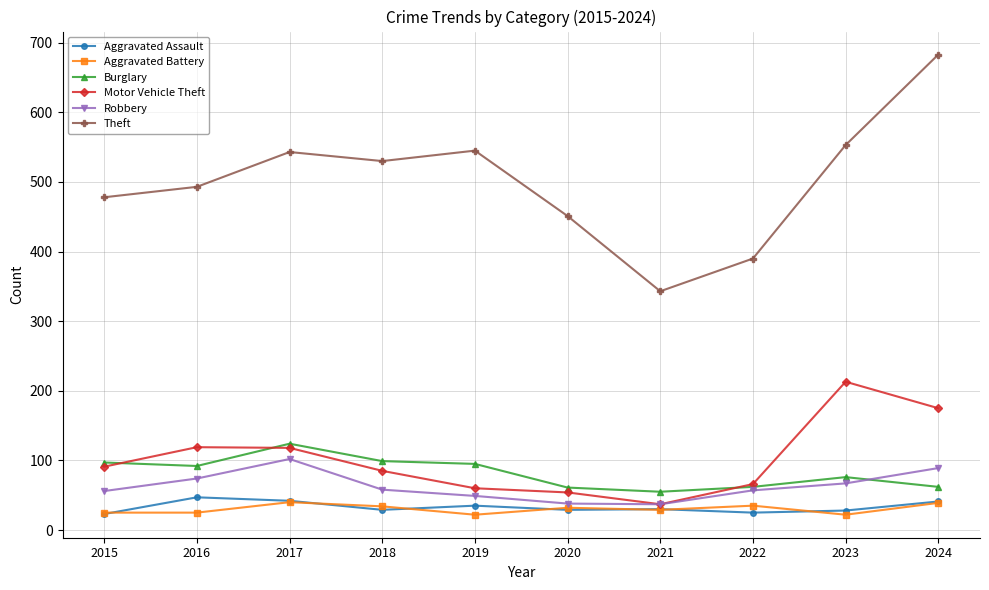

What is the maximum value for Robbery?

102